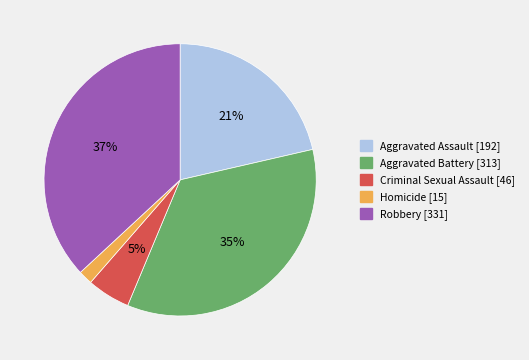

Between Homicide and Criminal Sexual Assault, which is larger?

Criminal Sexual Assault